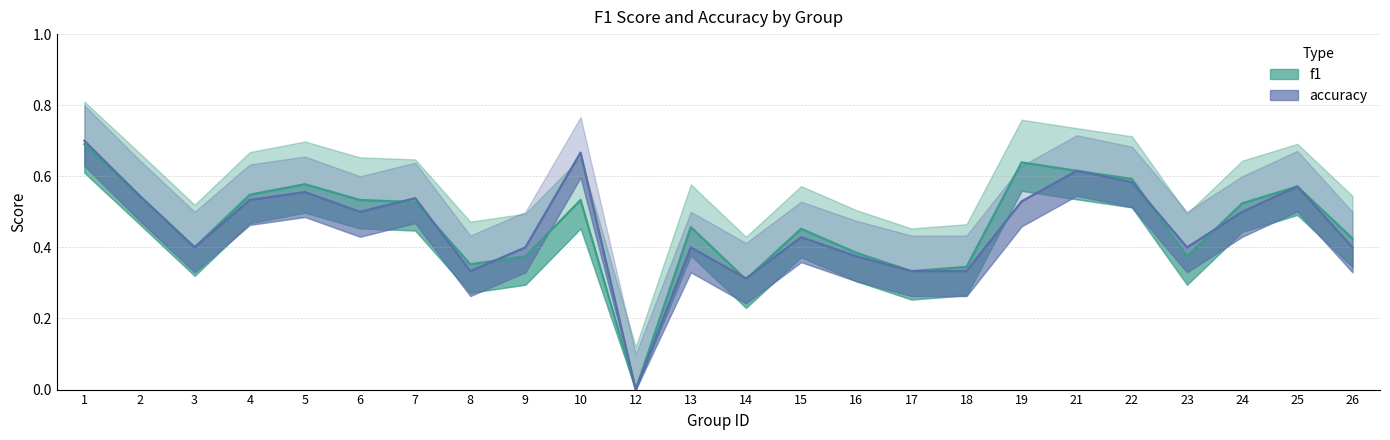

True or false: accuracy has a value of 0.6 at 25.

True